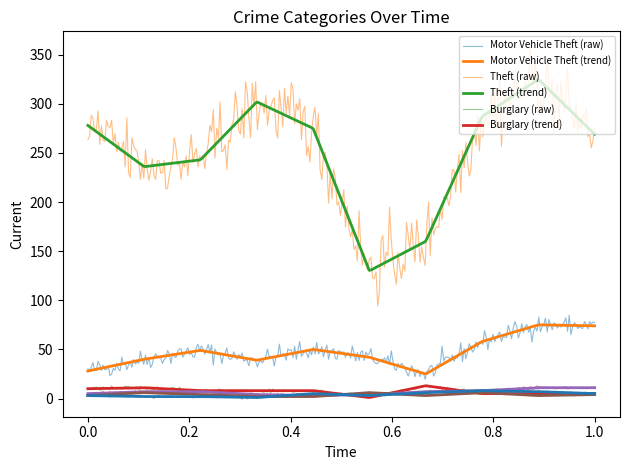

What is the value of the Robbery point at the 2nd from the left?

6